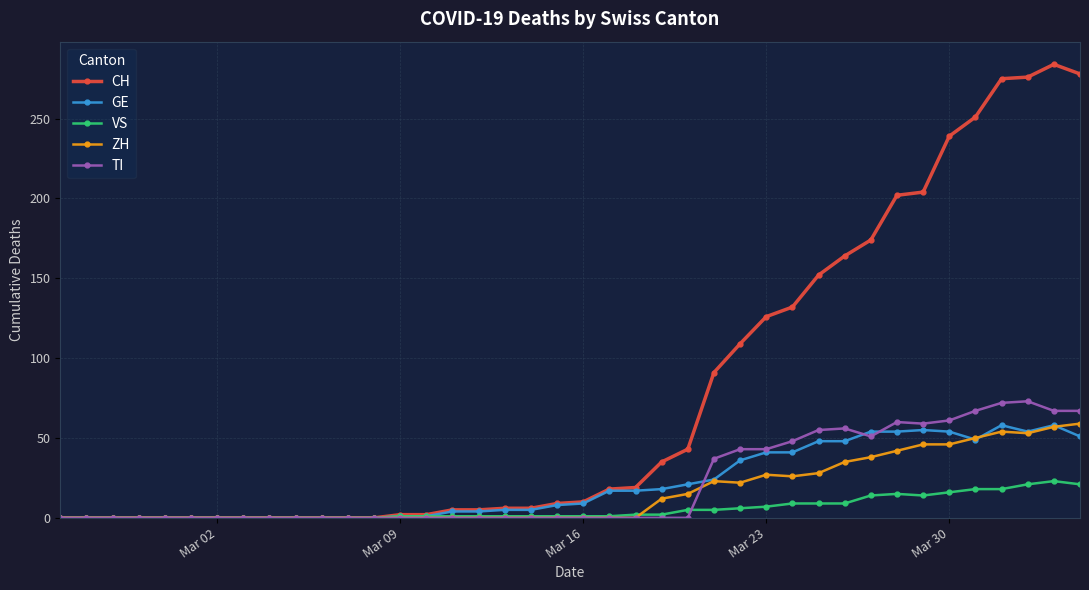

At how many categories does at least one series exceed 168?

9